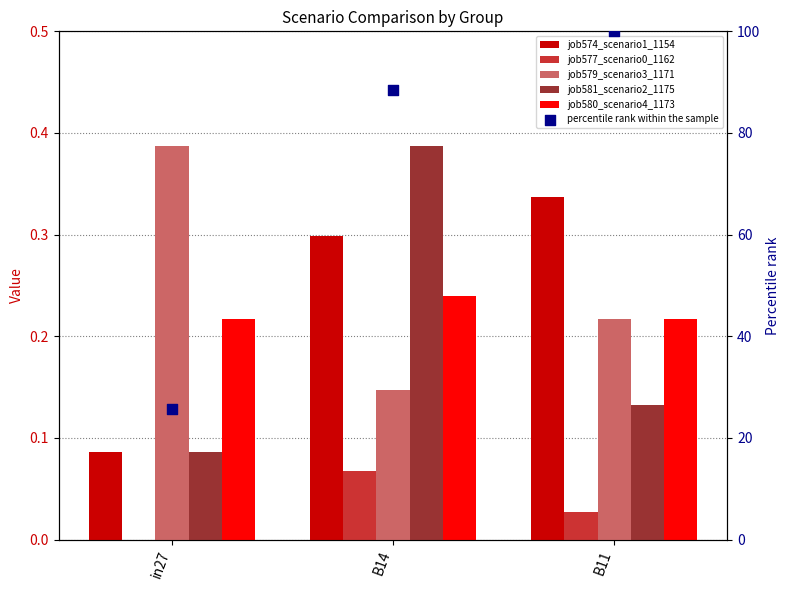

At which category is the sum across all series the highest?

B11